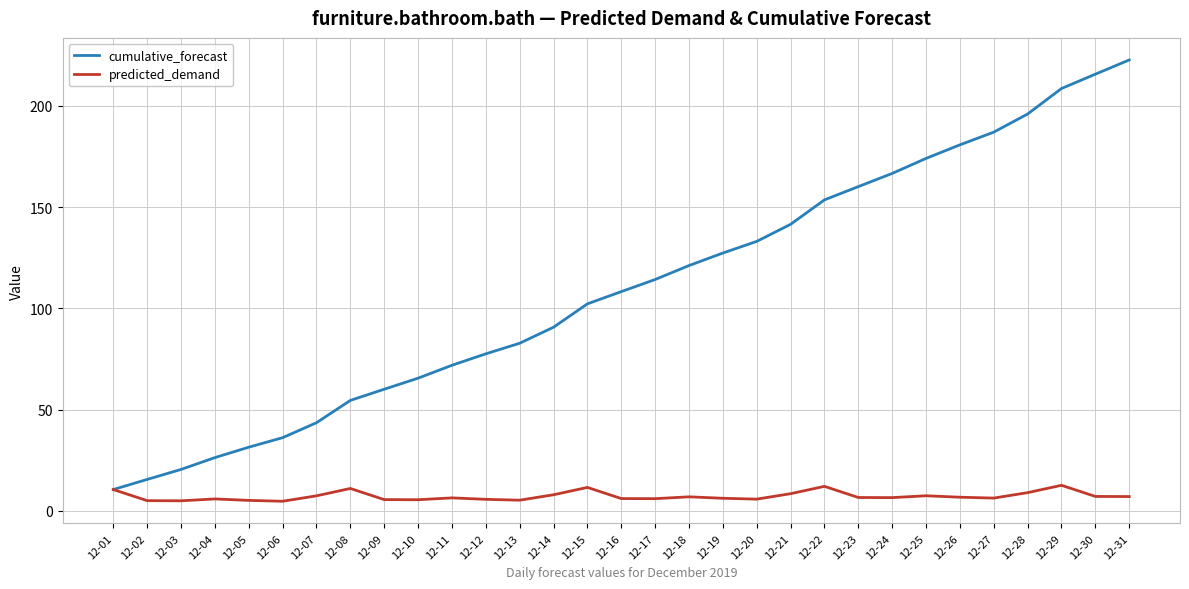

Which series has the largest range (max minus min)?

cumulative_forecast